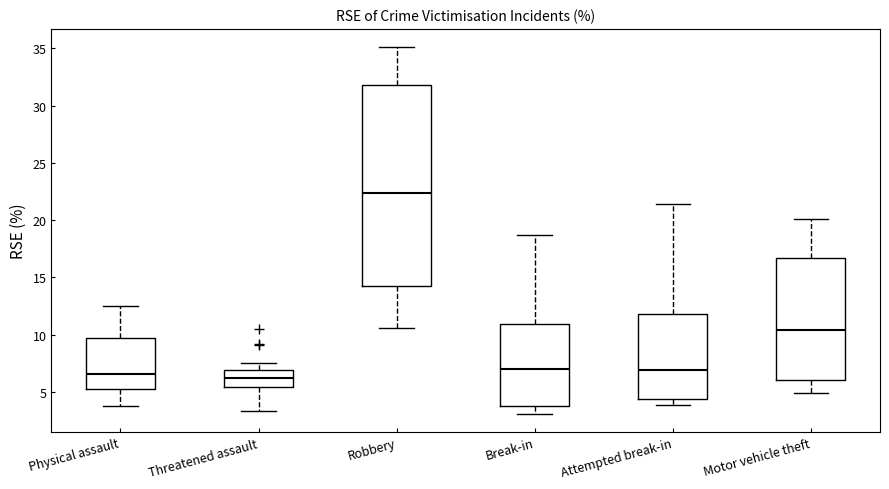

Which box is the tallest, from its lower edge to its upper edge?

Robbery